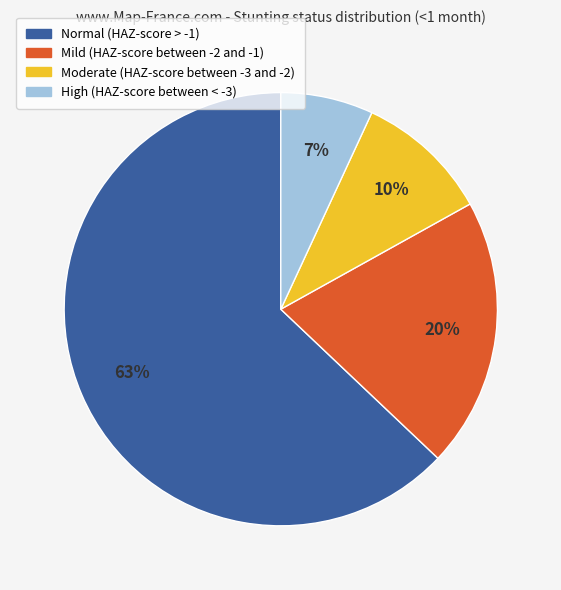

Does High (HAZ-score between < -3) represent more than half of the total?

No